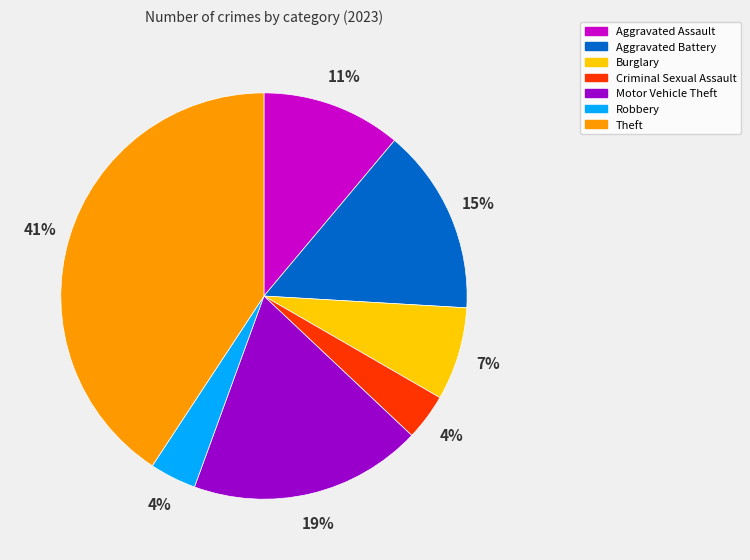

To the nearest percent, what portion does Aggravated Assault represent?

11%